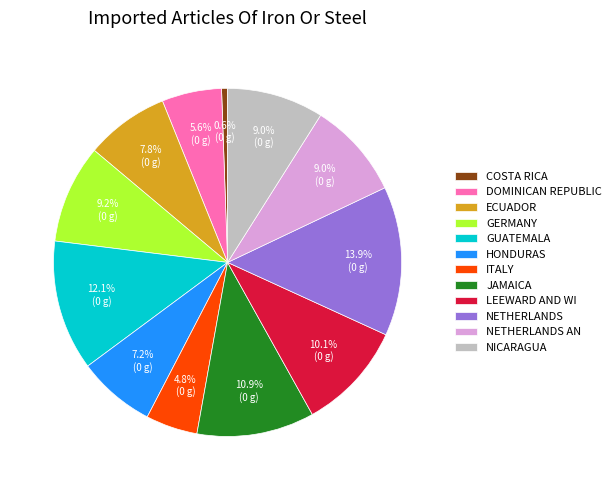

Combined, do JAMAICA and HONDURAS account for over 50%?

No